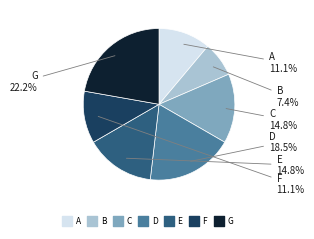

What is the ratio of the value at E to the value at C?

1.0